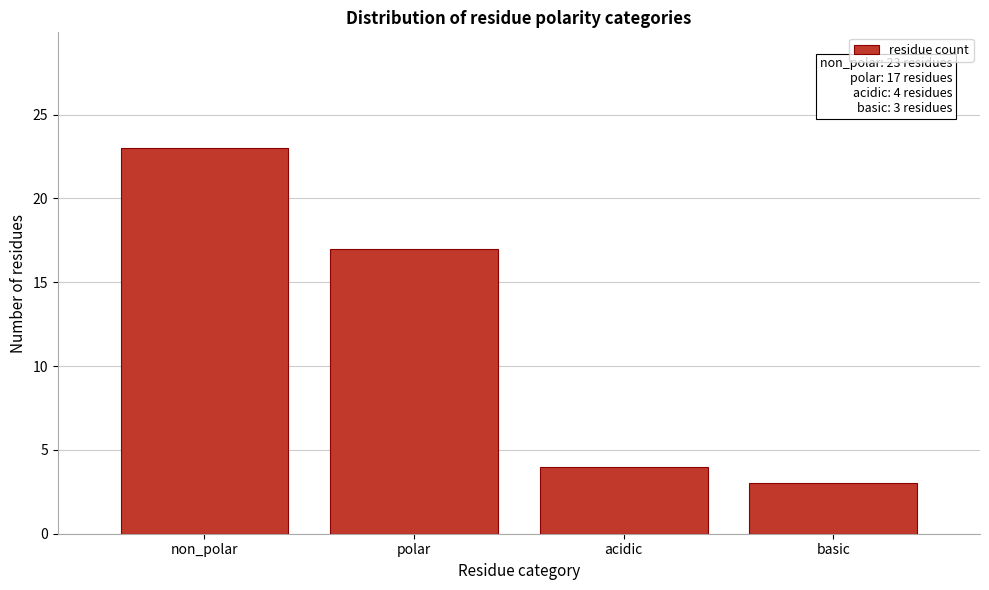

Reading left to right, extract all data points from this chart.

non_polar=23	polar=17	acidic=4	basic=3